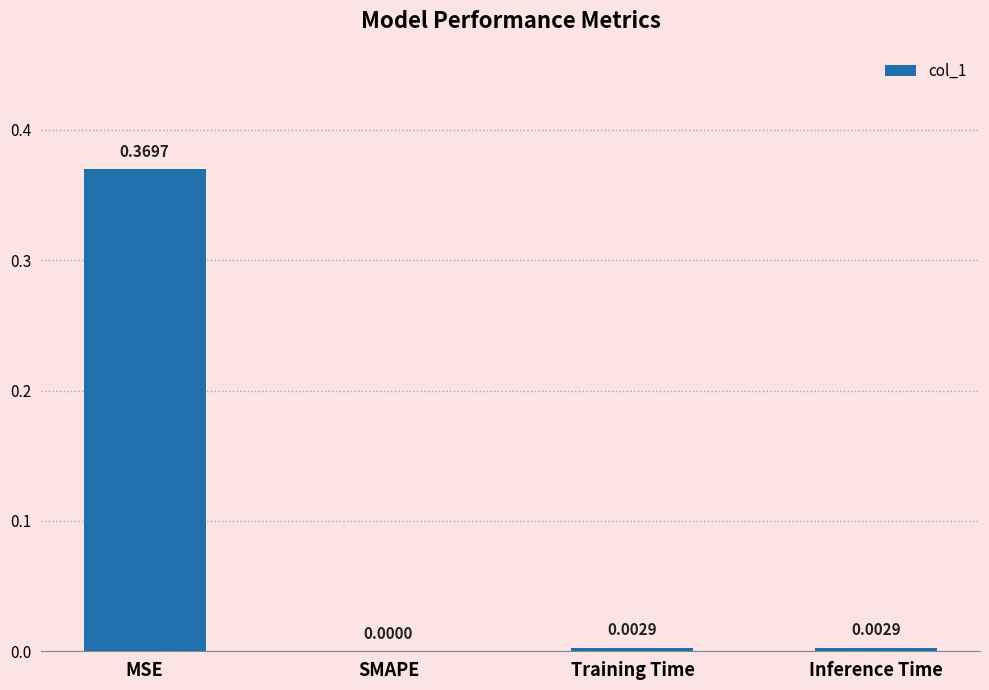

Which category has the highest value across all series?

MSE